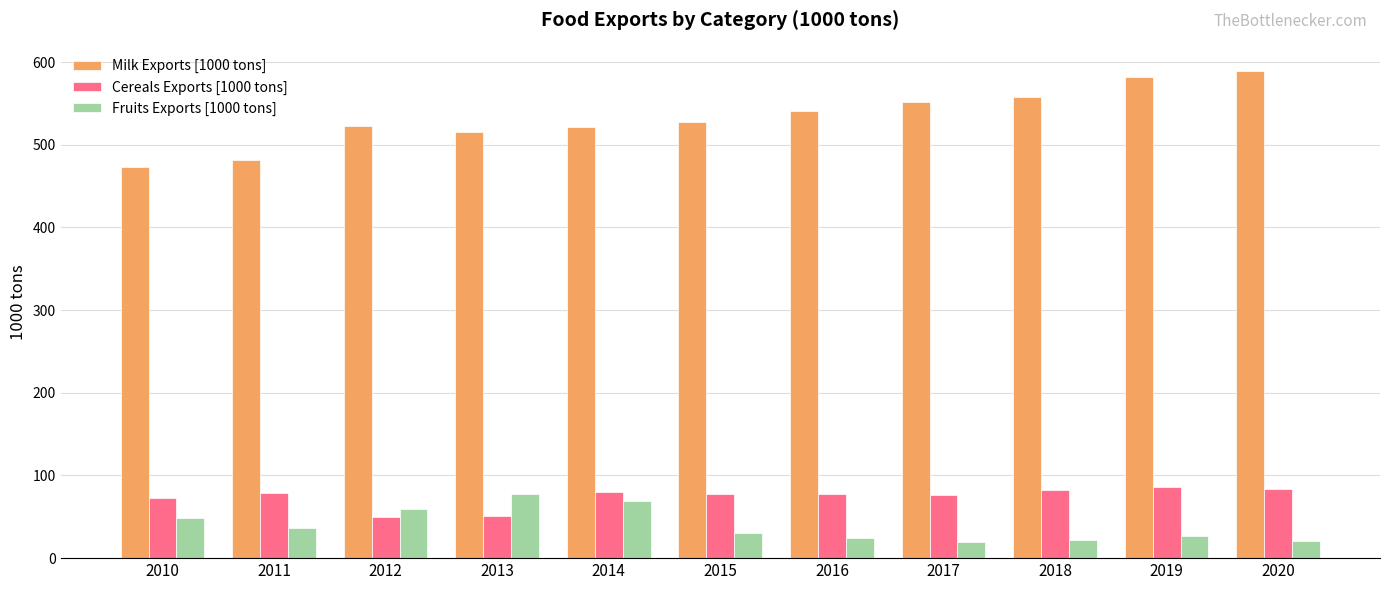

What is the spread (max minus min) of values at 2016?

517